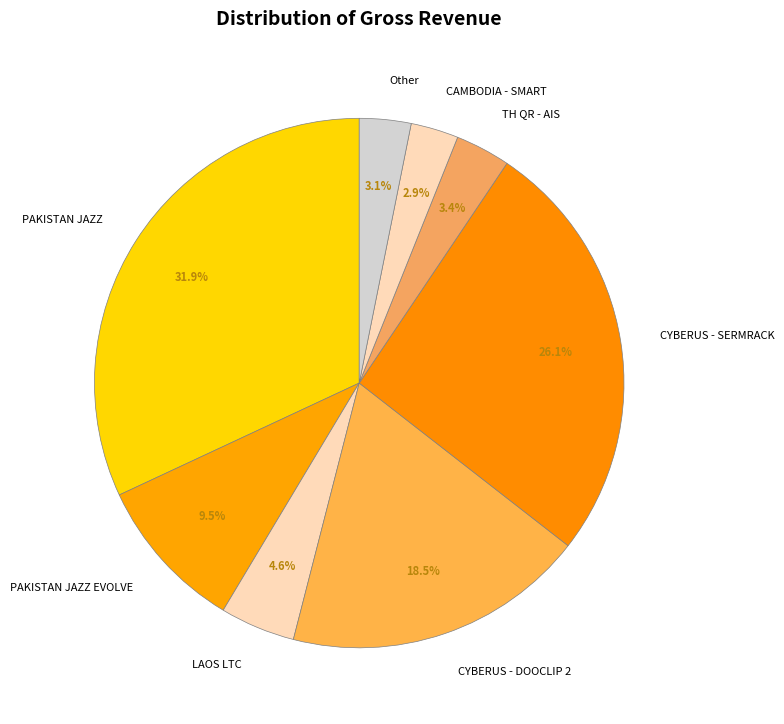

Between CYBERUS - SERMRACK and TH QR - AIS, which is larger?

CYBERUS - SERMRACK